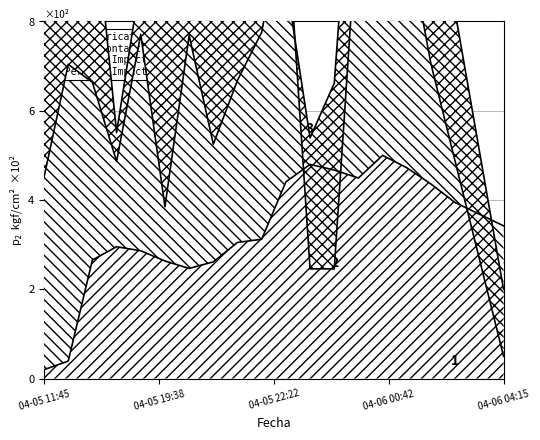

True or false: ultimo has a value of 2.7 at 18.

True